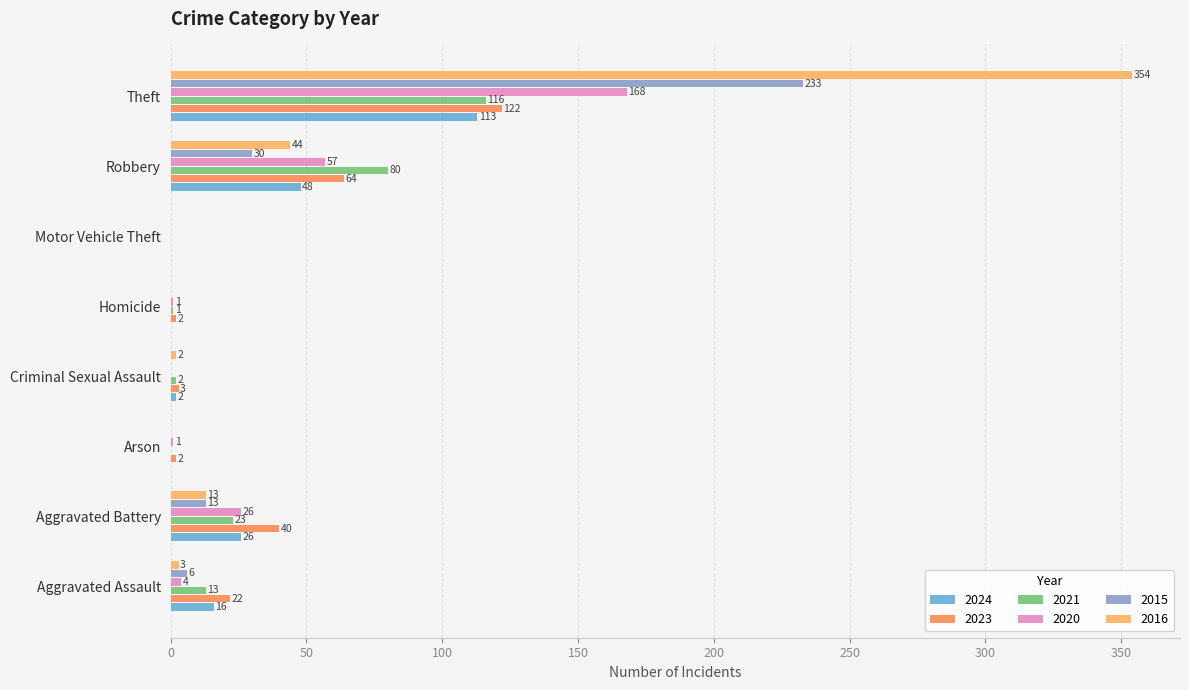

How many positive values does the 2021 series have?

6